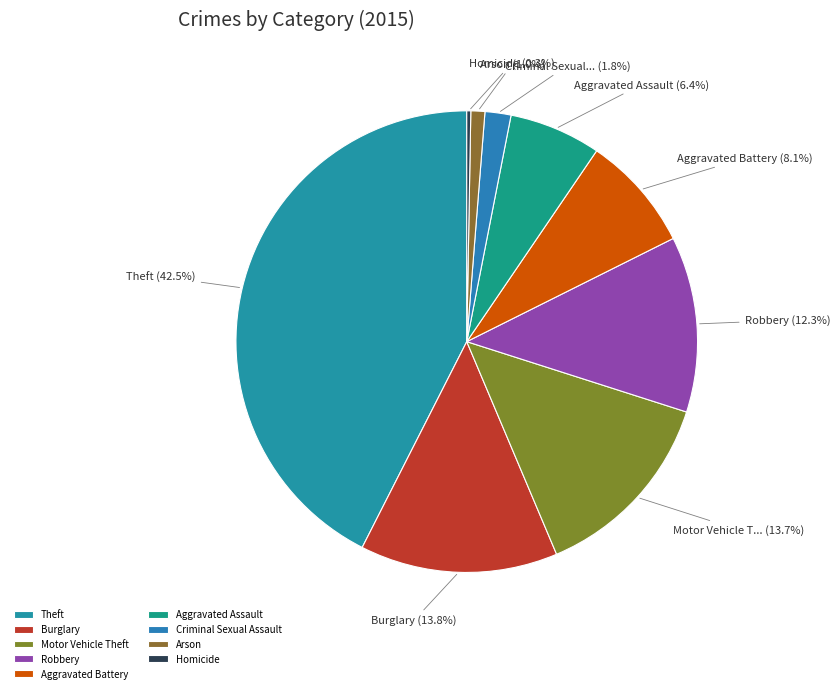

To the nearest percent, what is the difference between the largest and smallest slice percentages?

42%